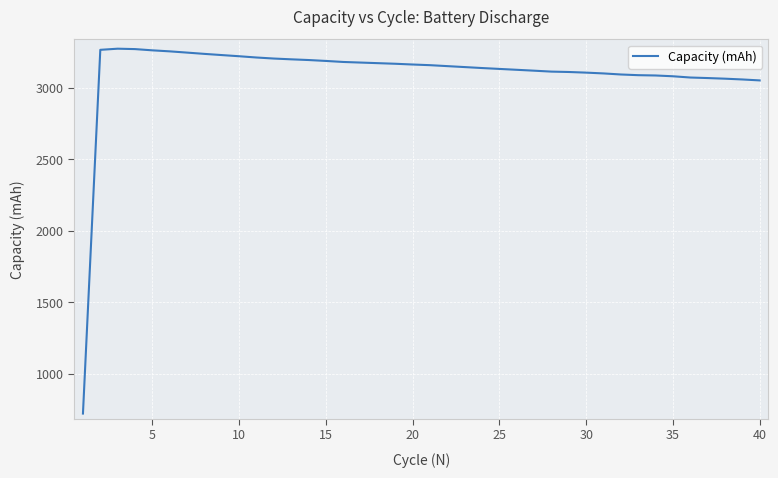

What is the minimum value shown in the chart?

722.3